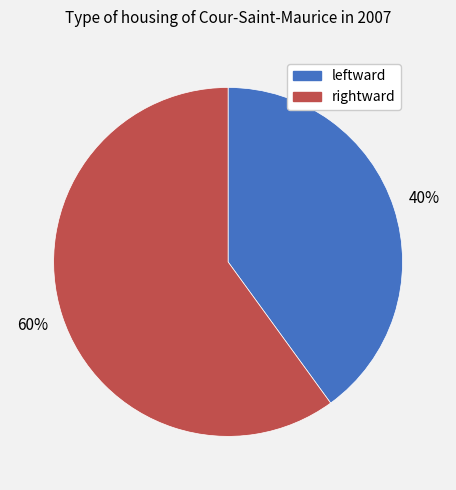

True or false: leftward accounts for 49% of the total.

False